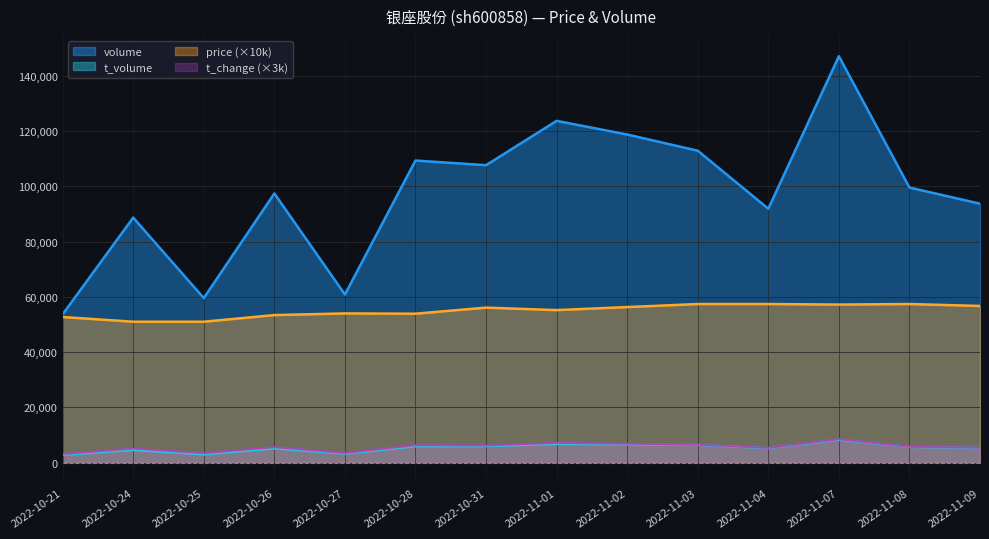

True or false: t_change and t_volume cross at least once.

False